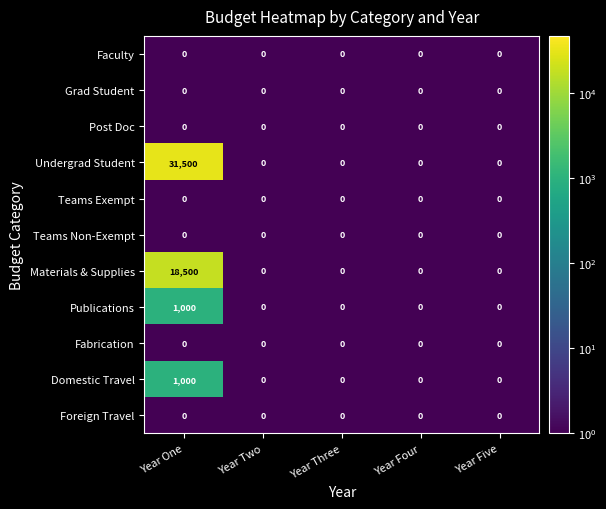

What is the difference between the maximum and minimum values in the Materials & Supplies series?

18500